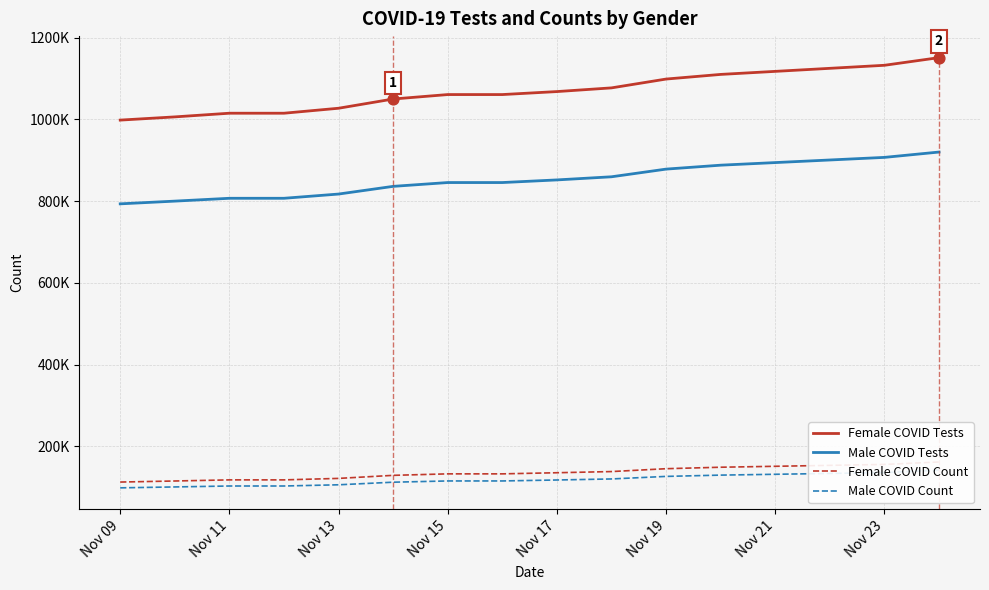

What is the total value across all series at Nov 17?

2173526